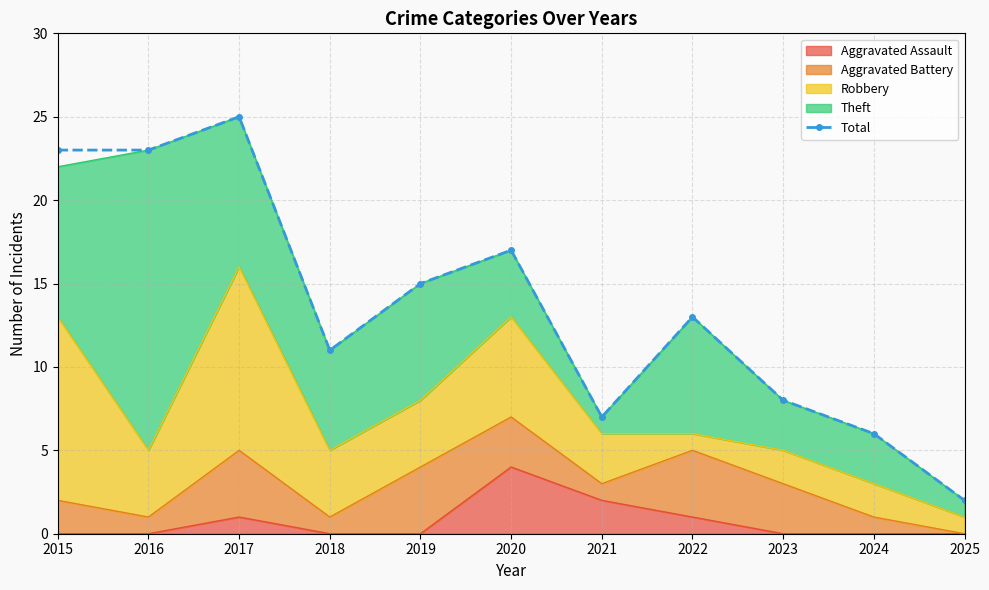

At which category does the chart reach its minimum across all series?

2025